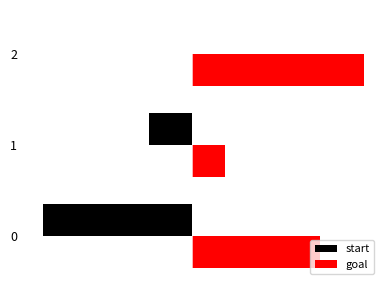

How many bars are there in total?

6